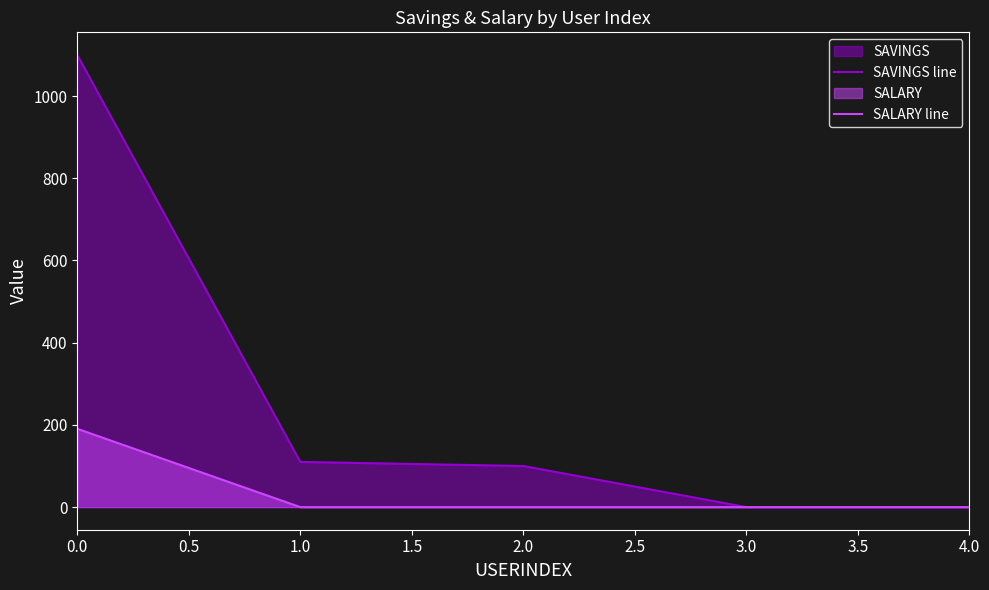

What is the greatest value displayed?

1100.0